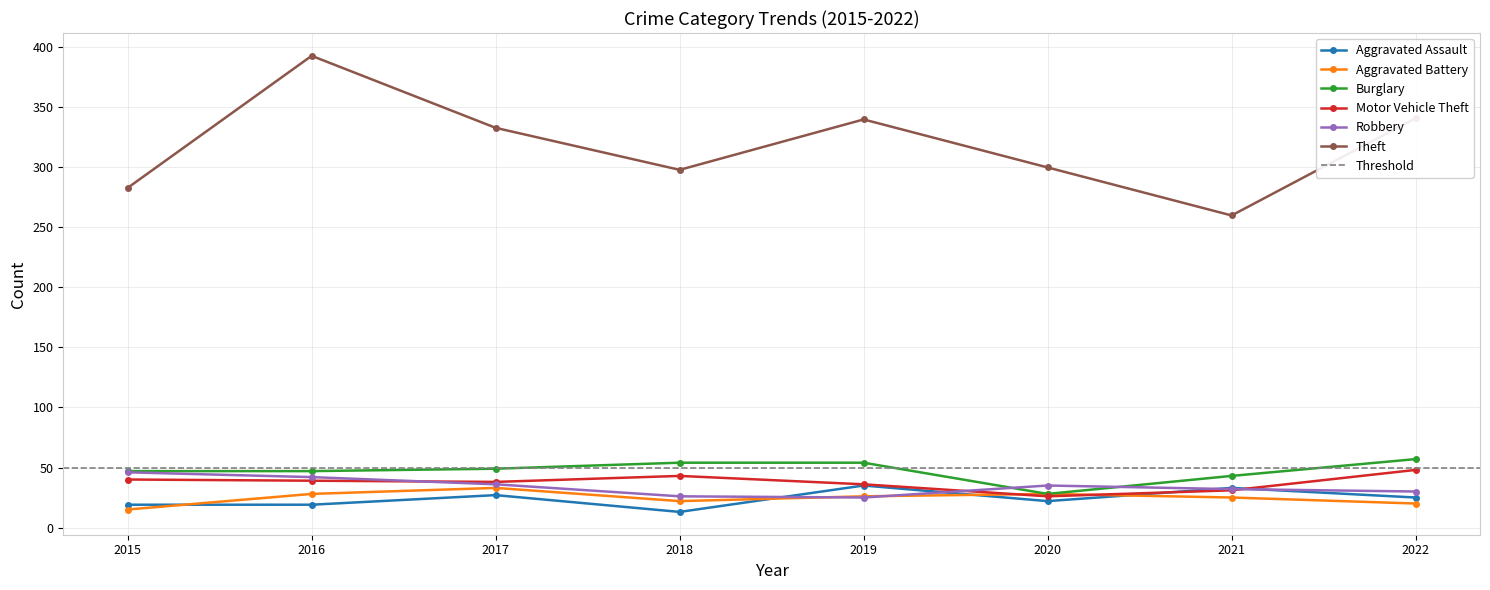

True or false: Theft and Aggravated Battery cross at least once.

False